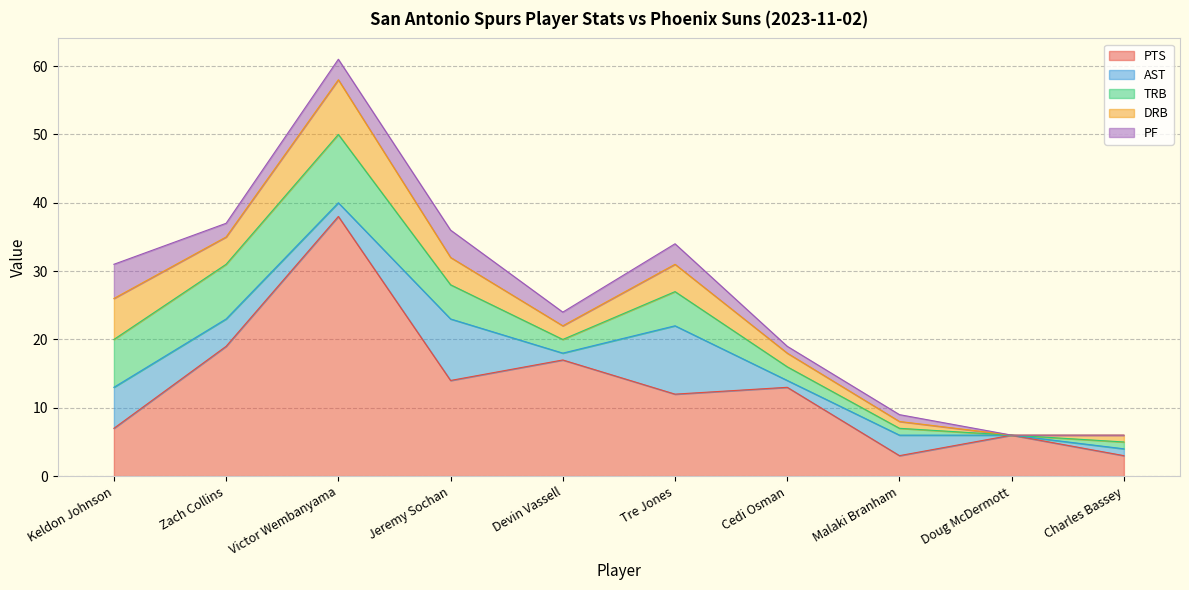

How many interior local peaks does the PF series have?

2